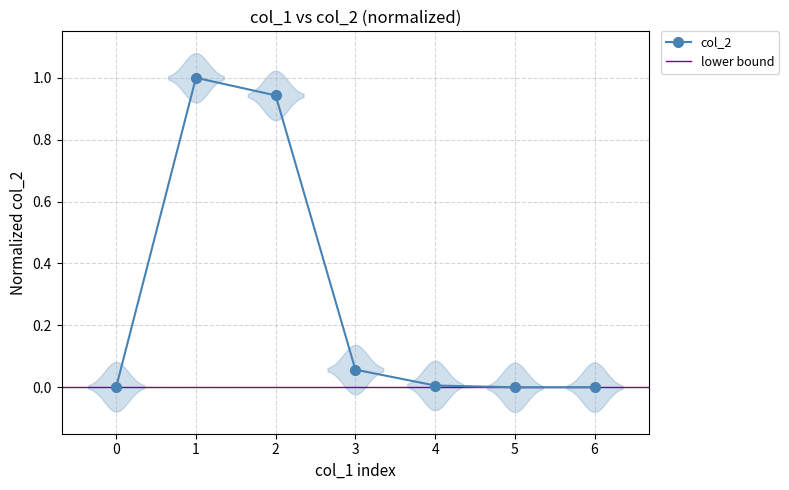

Where is the first local maximum for col_2?

1